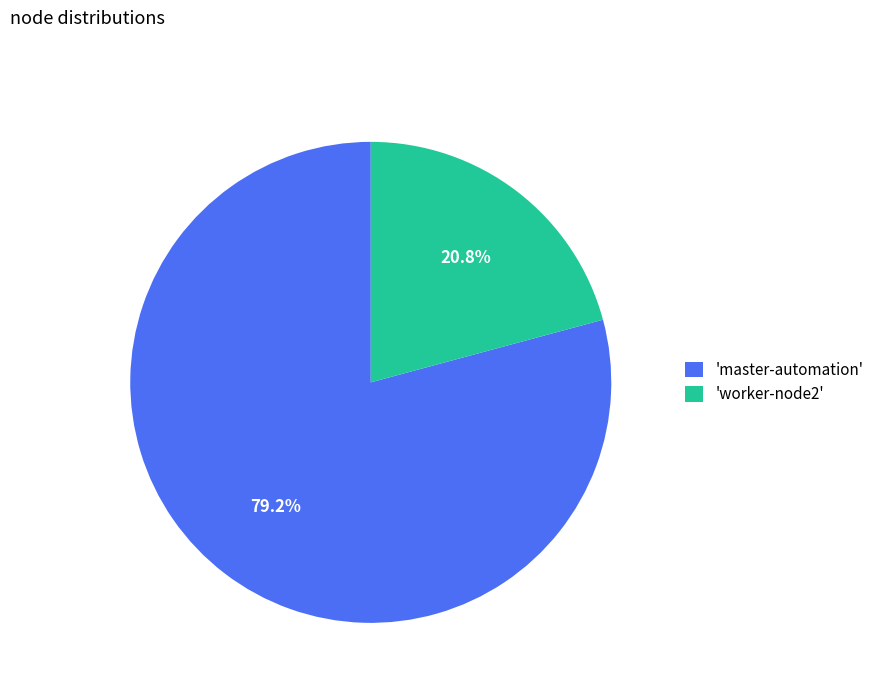

Count the number of slices in the pie.

2